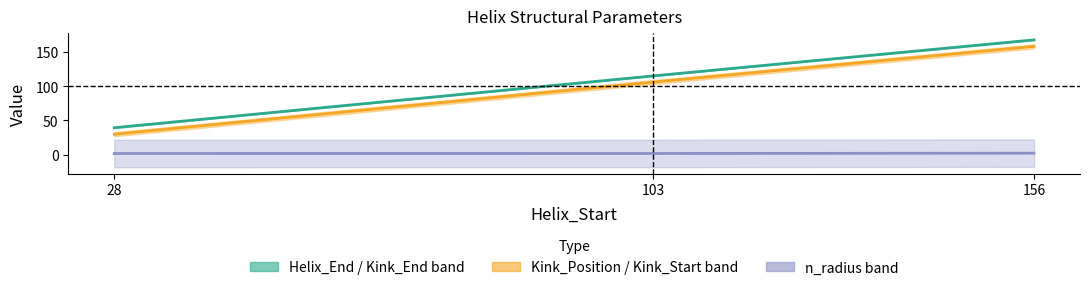

What is the difference between the maximum and minimum values in the Kink_Position series?

128.0